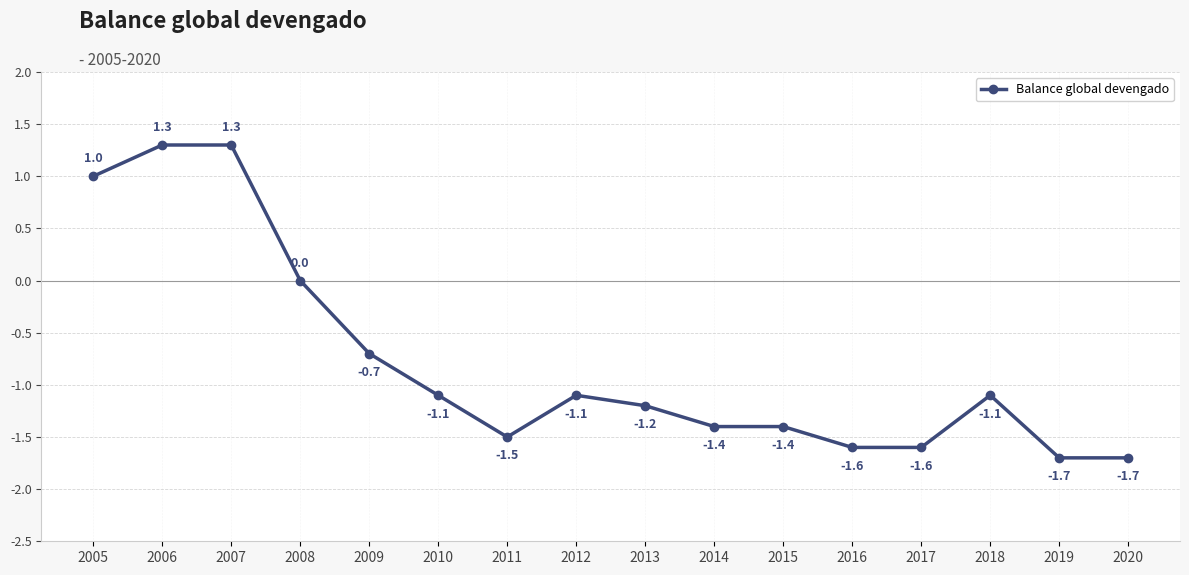

What is the smallest value displayed?

-1.7